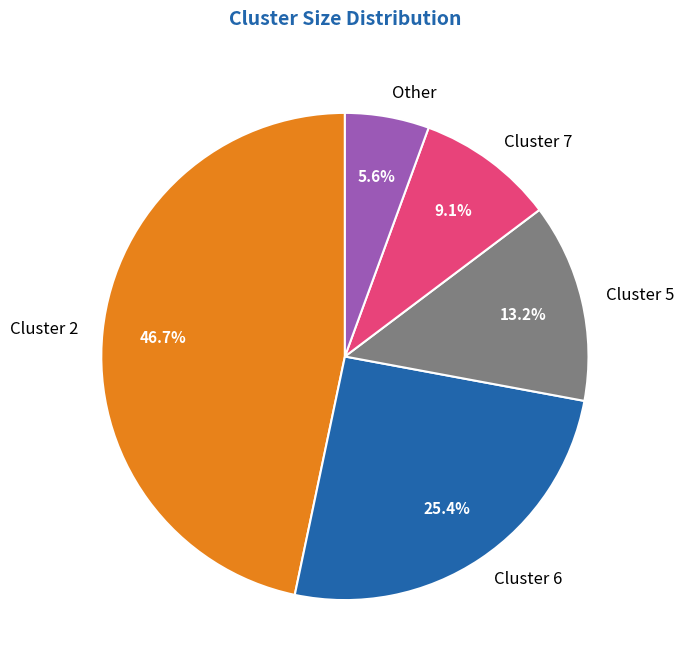

Which has a higher value, Cluster 7 or Cluster 5?

Cluster 5